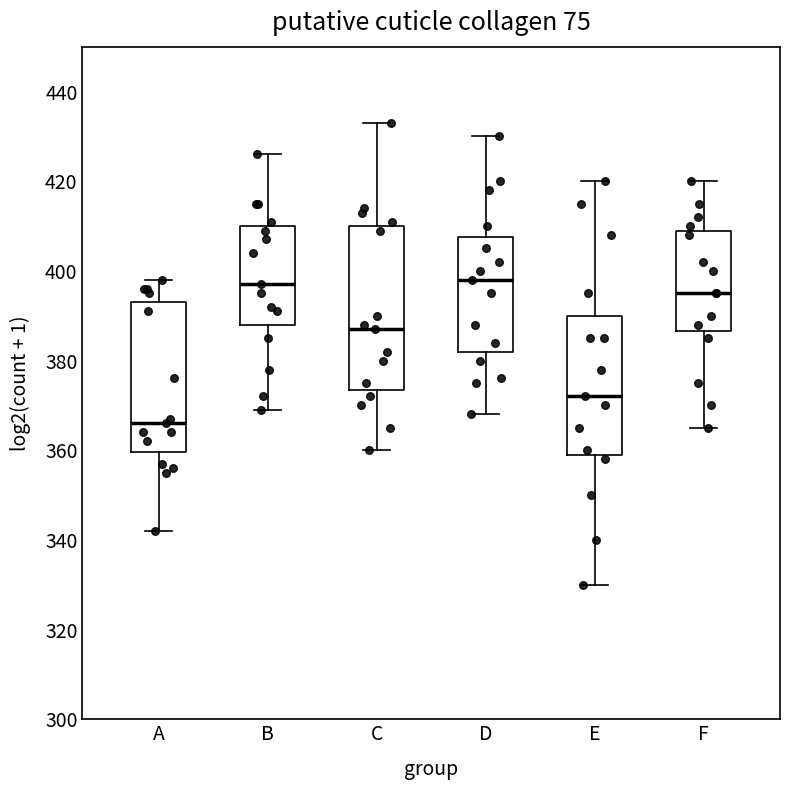

Where is the lower edge of the box for E on the y-axis? The values are not printed on the chart, so give them approximately, as read against the axis.

360